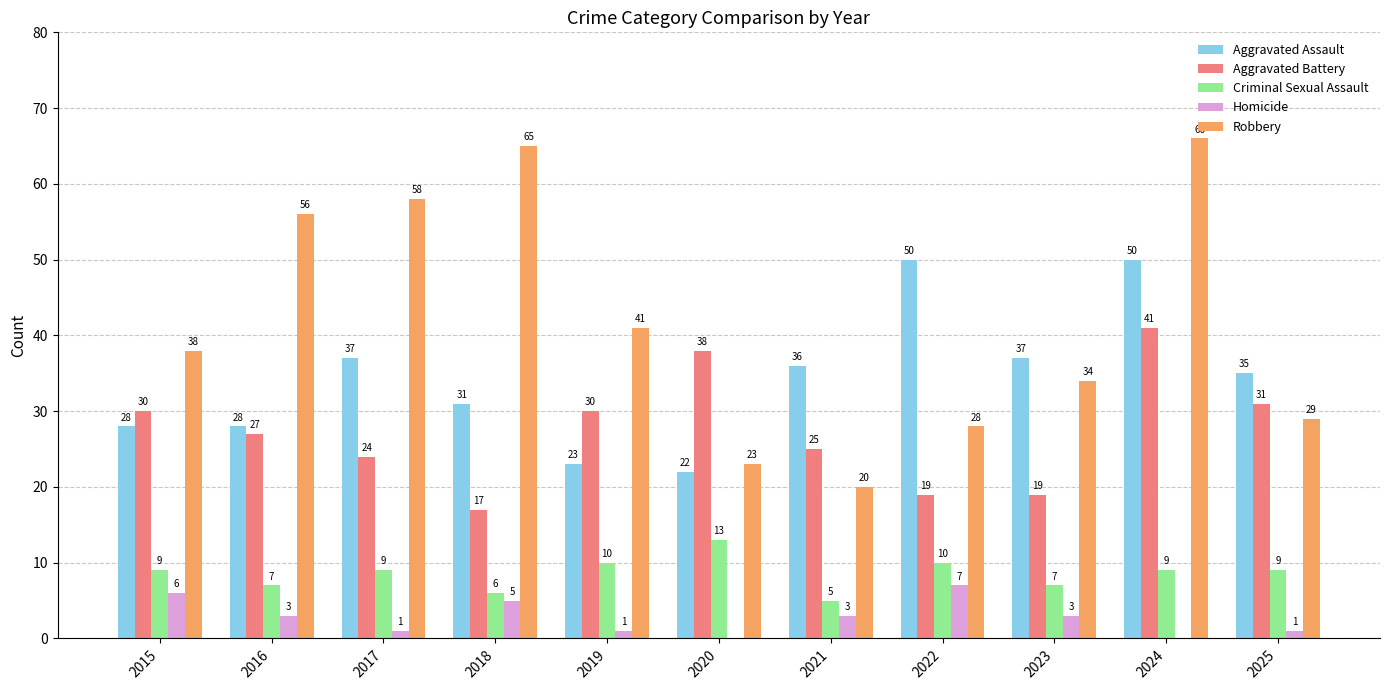

What is the total value across all series at 2016?

121